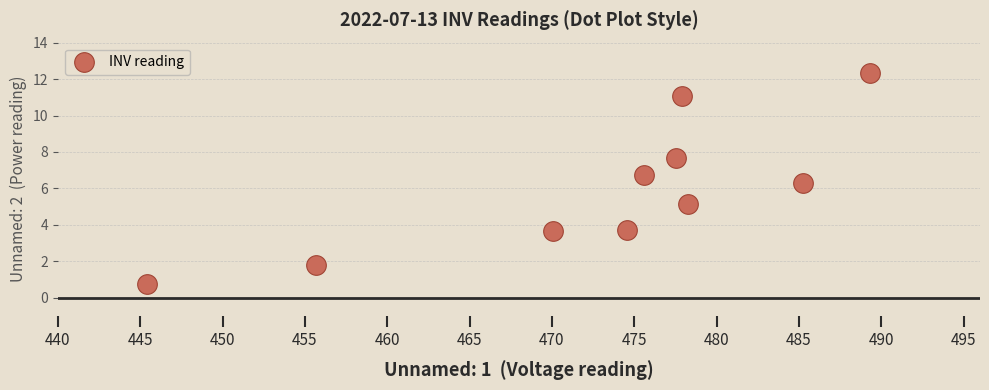

What Y value in the scatter plot is closest to 6?

6.3